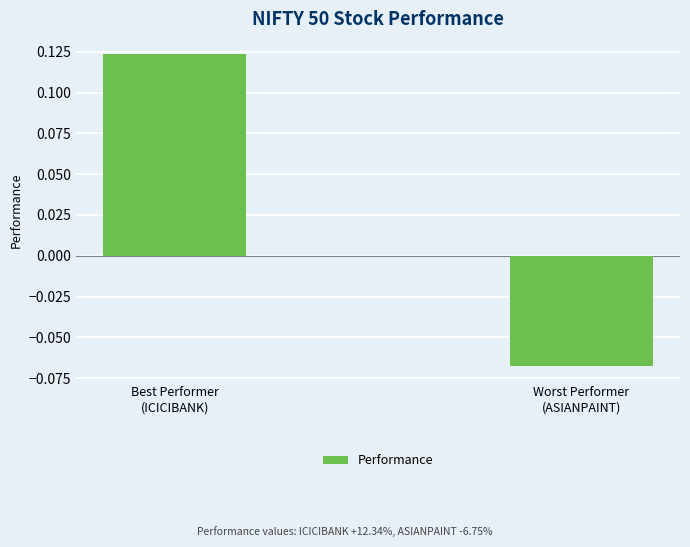

How many values are above zero?

1